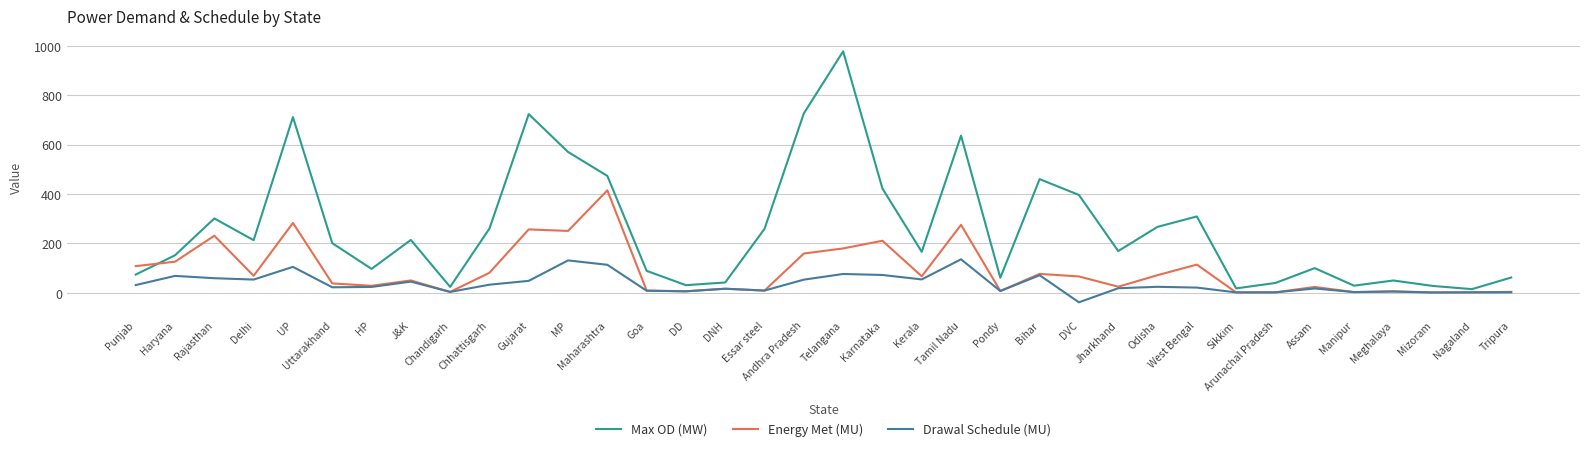

At how many categories does at least one series exceed 803?

1